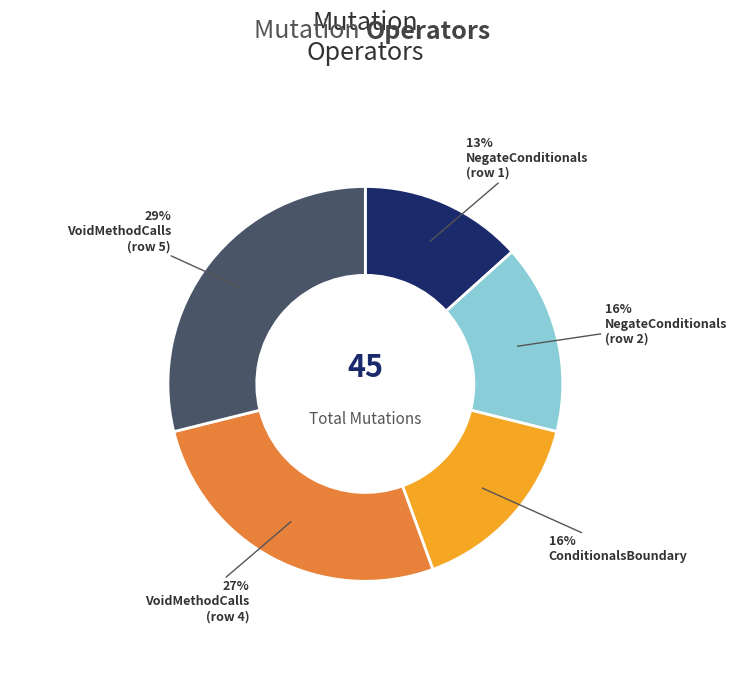

To the nearest percent, what is the average slice percentage?

20%